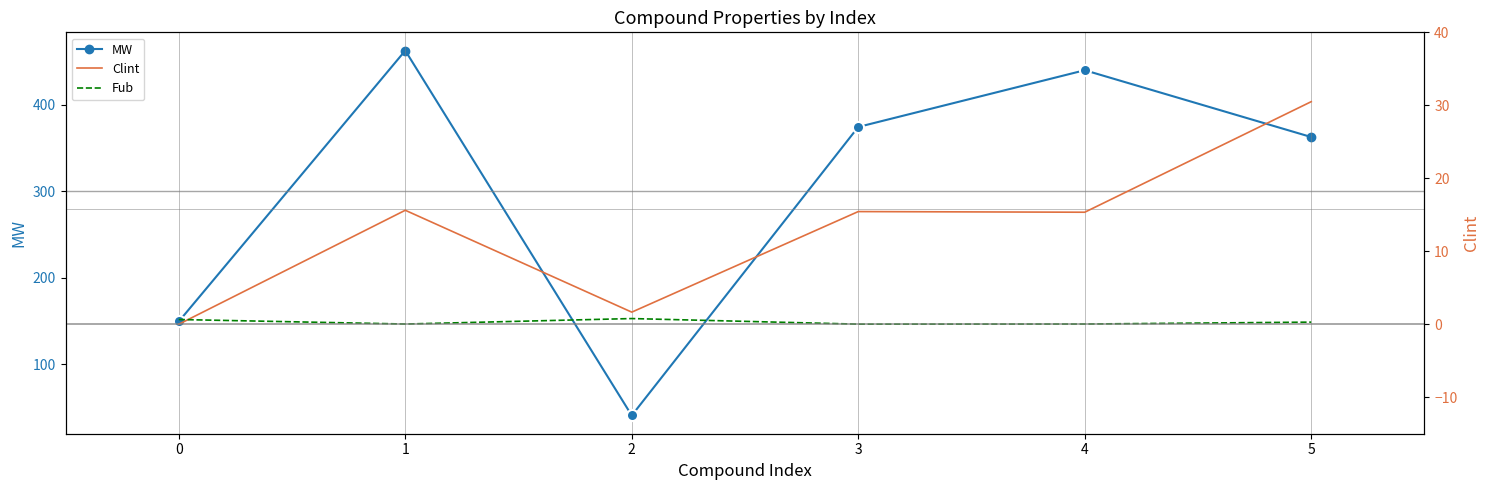

Count the number of categories in the chart.

6